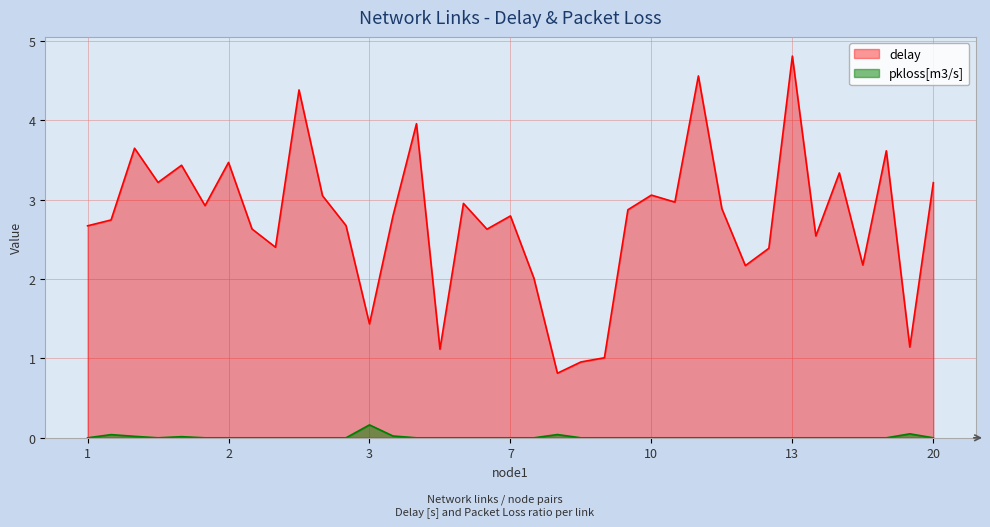

How many interior local valleys does the delay series have?

12